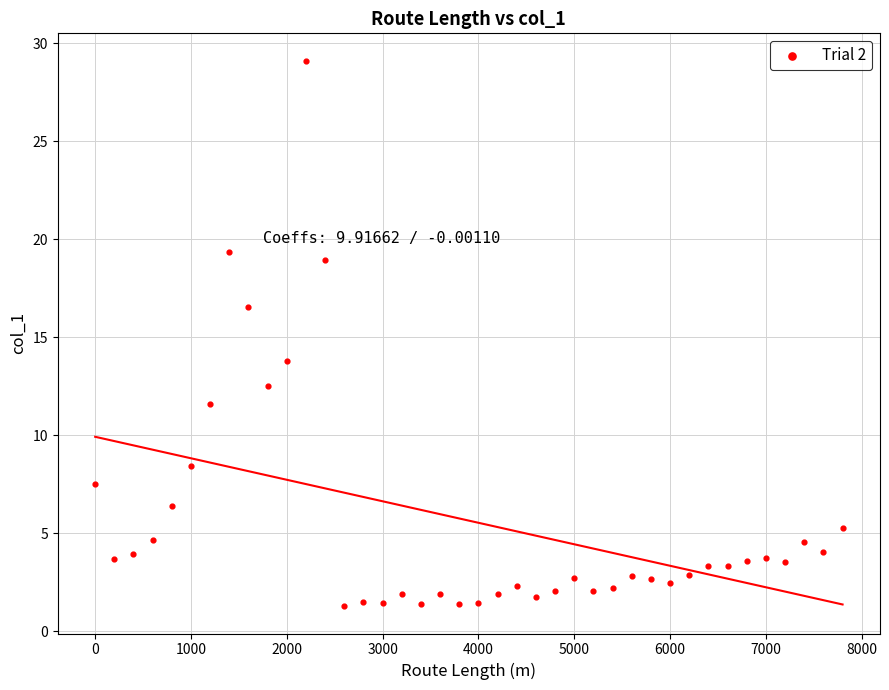

What is the range of X values (max minus min)?

7800.0